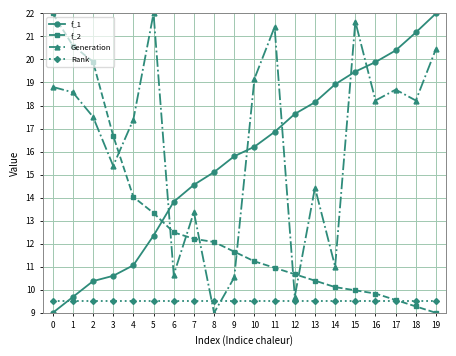

Between which two adjacent categories do Rank and f_1 first intersect?

0 and 1